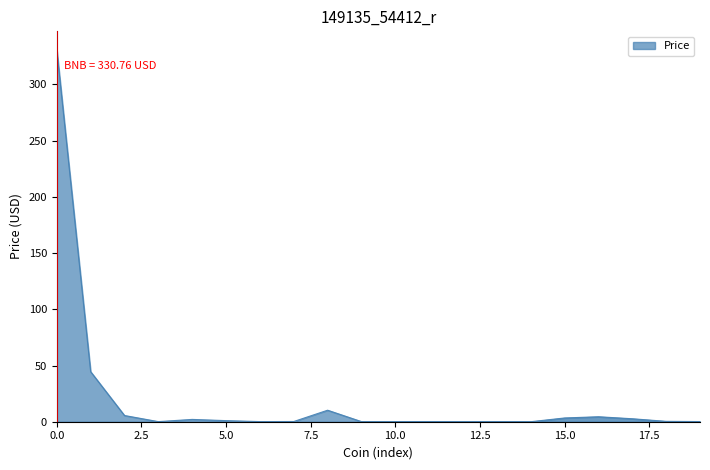

What is the maximum value shown in the chart?

330.8